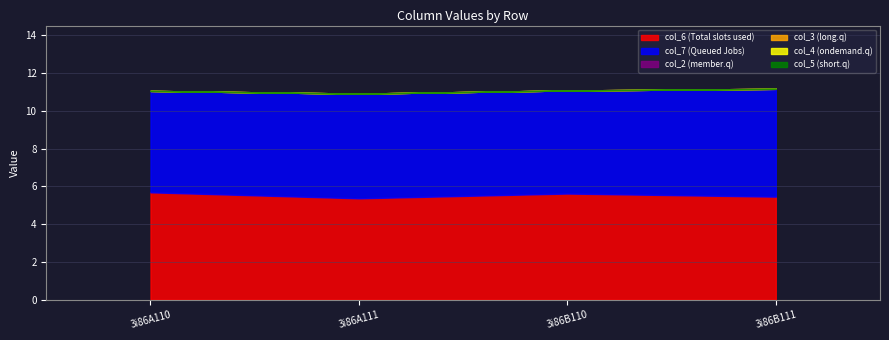

What is the difference between the highest and lowest values at 3i86A110?

5.7